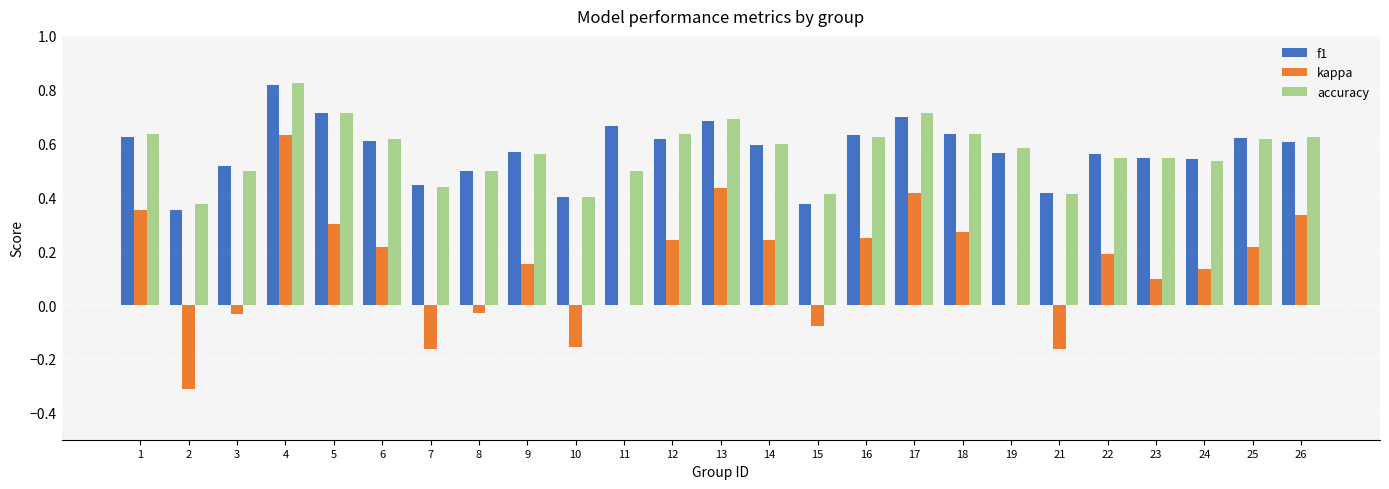

What is the total value across all series at 23?

1.2